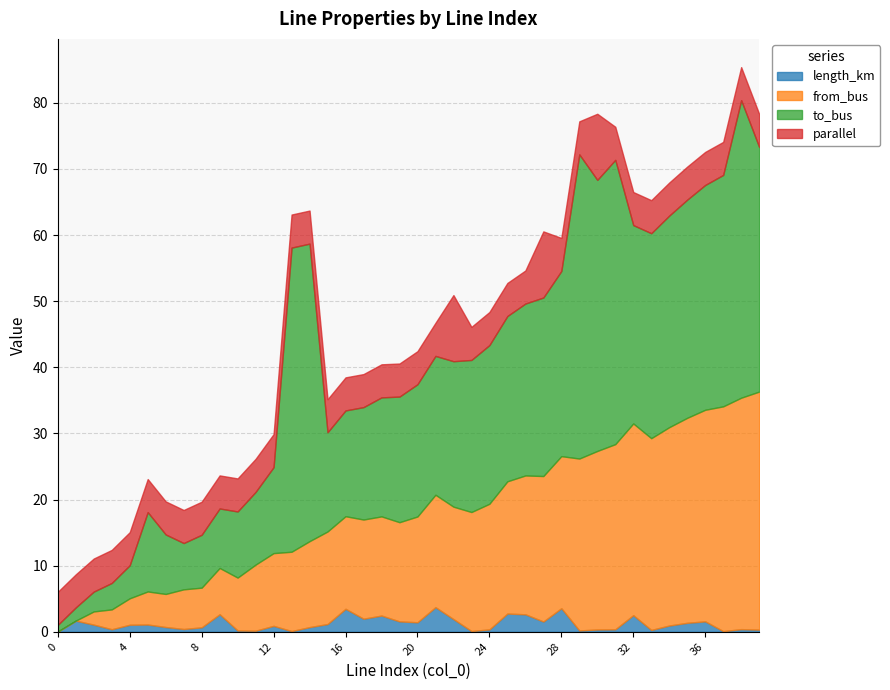

Which has a higher value, 16 or 6?

16